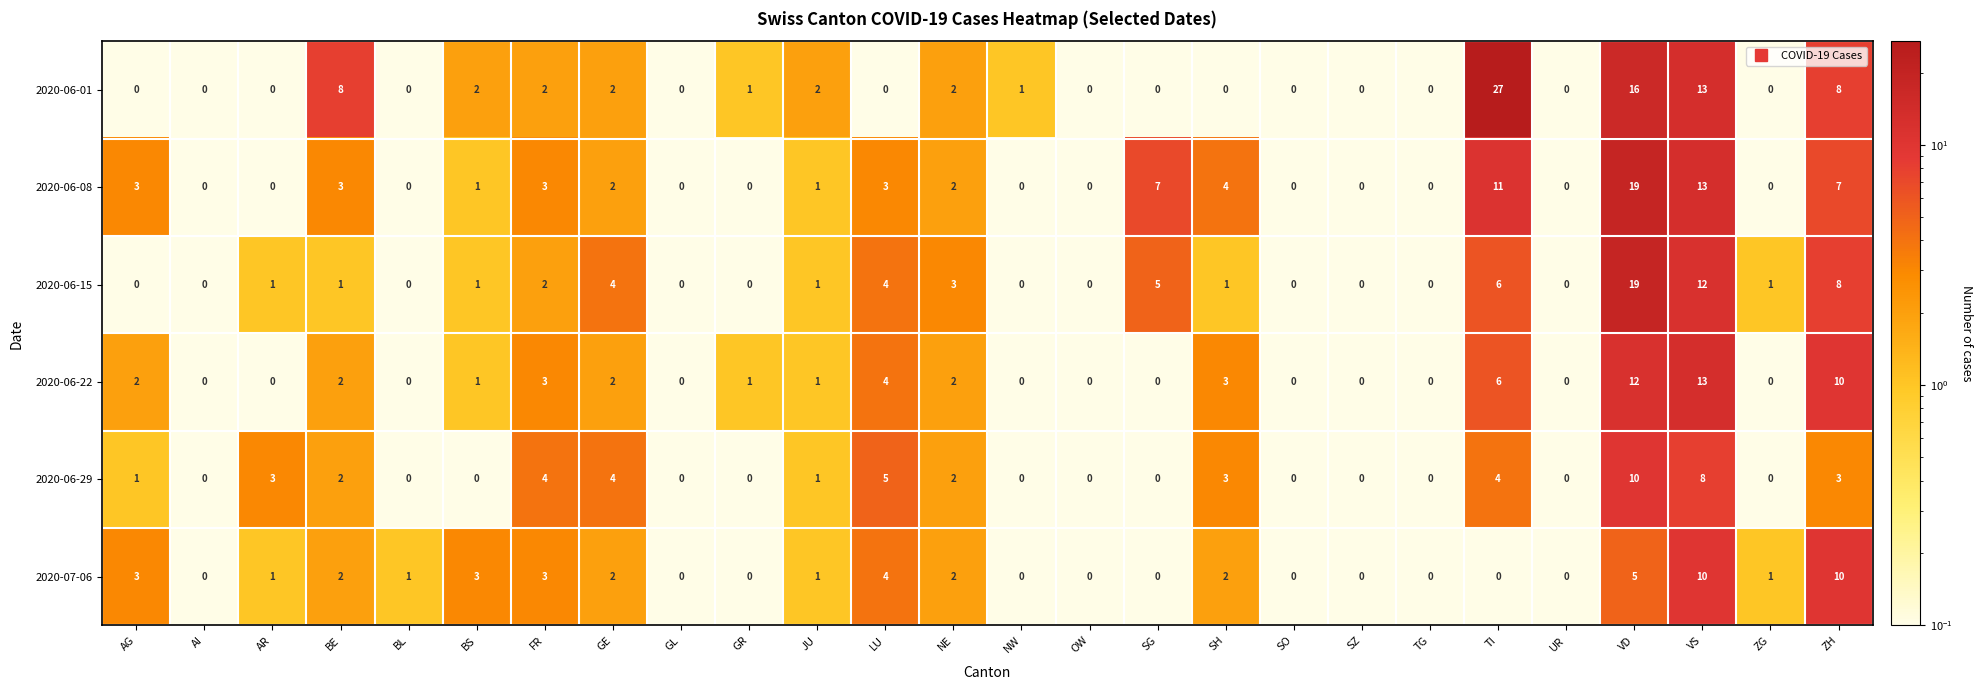

What is the difference between the maximum and minimum values in the 2020-06-01 series?

27